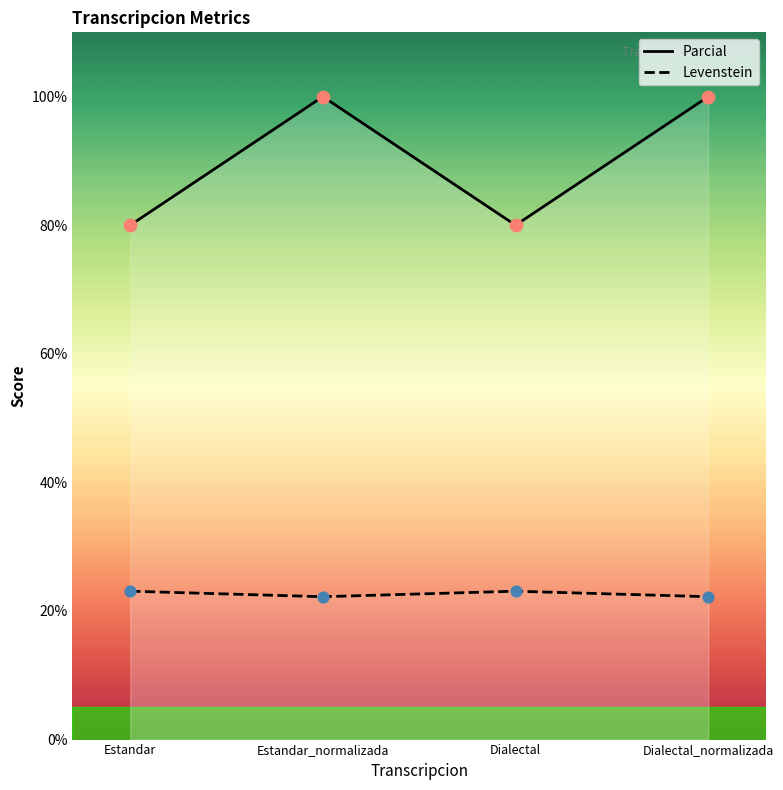

What are all the series names shown in the legend?

Levenstein, Parcial